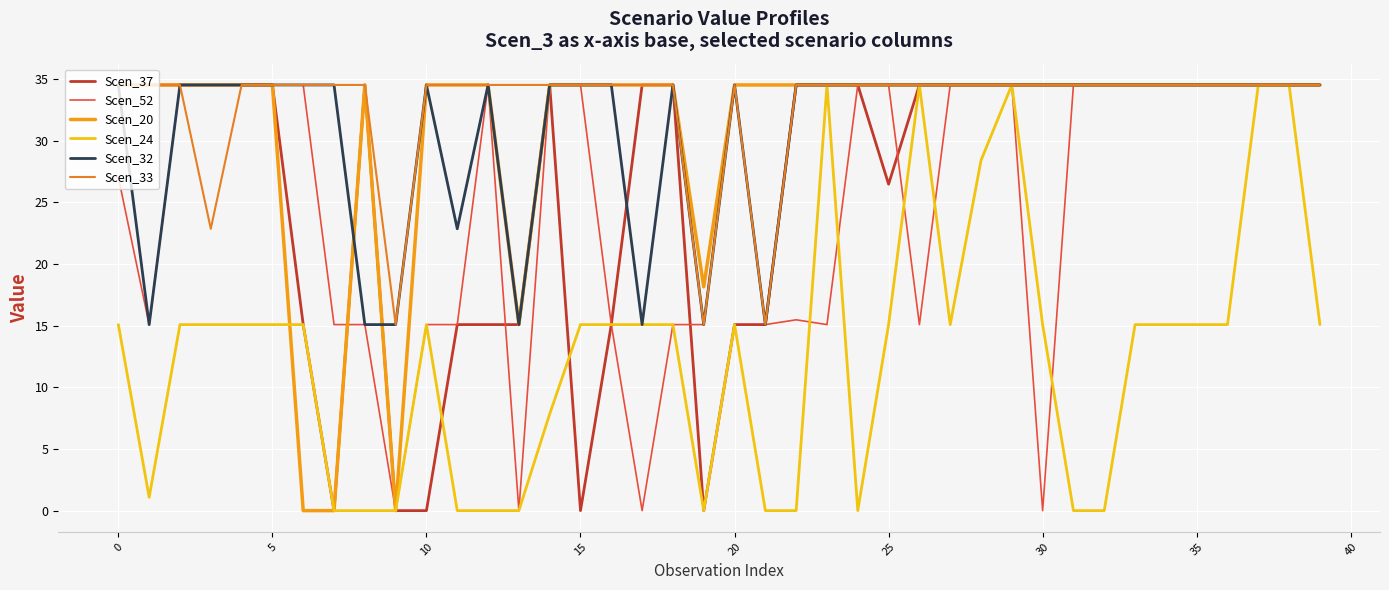

What is the greatest value displayed?

34.5